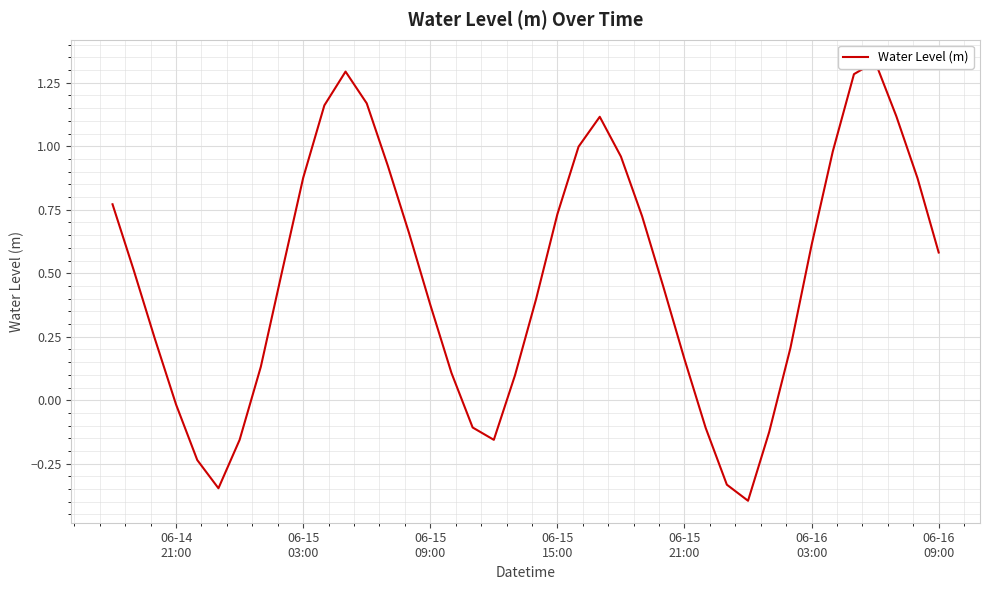

How many data points are above 0?

30